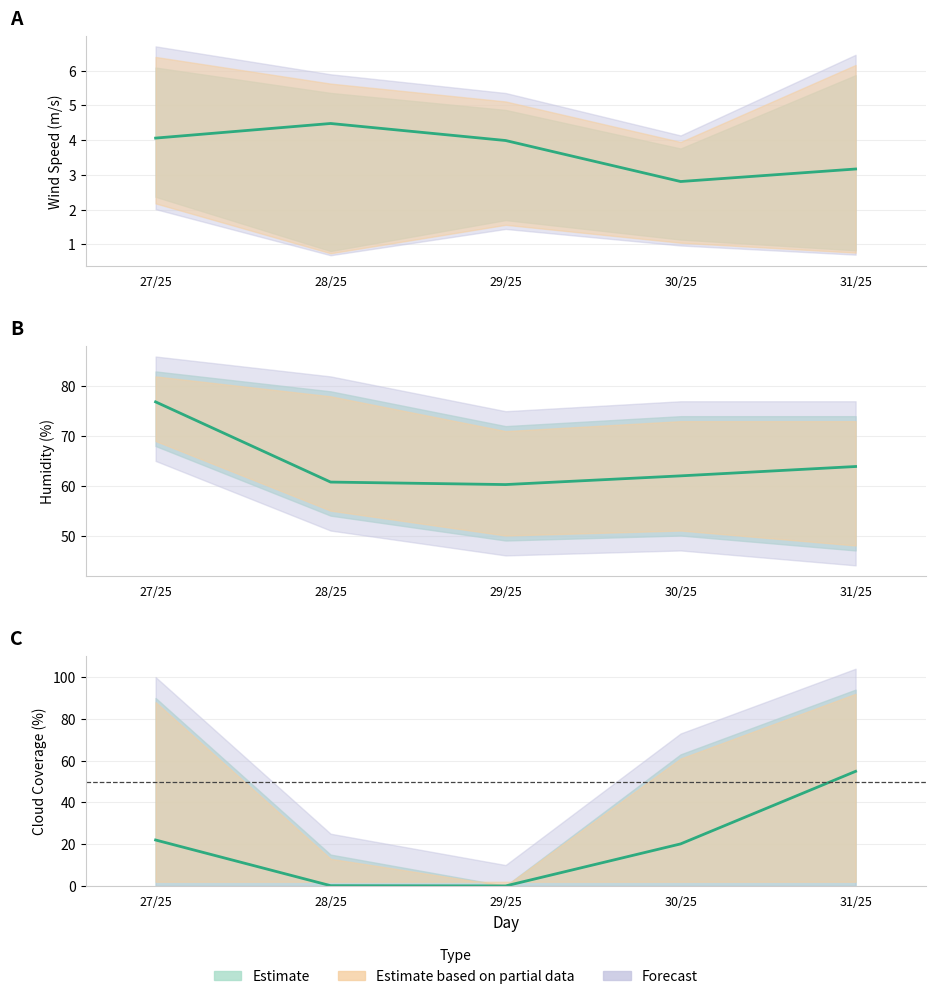

At which label does Cloud Coverage (mean) reach its minimum?

29/25